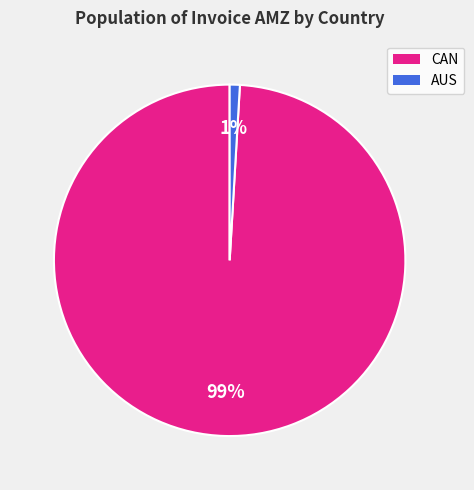

To the nearest percent, what is the average slice percentage?

50%